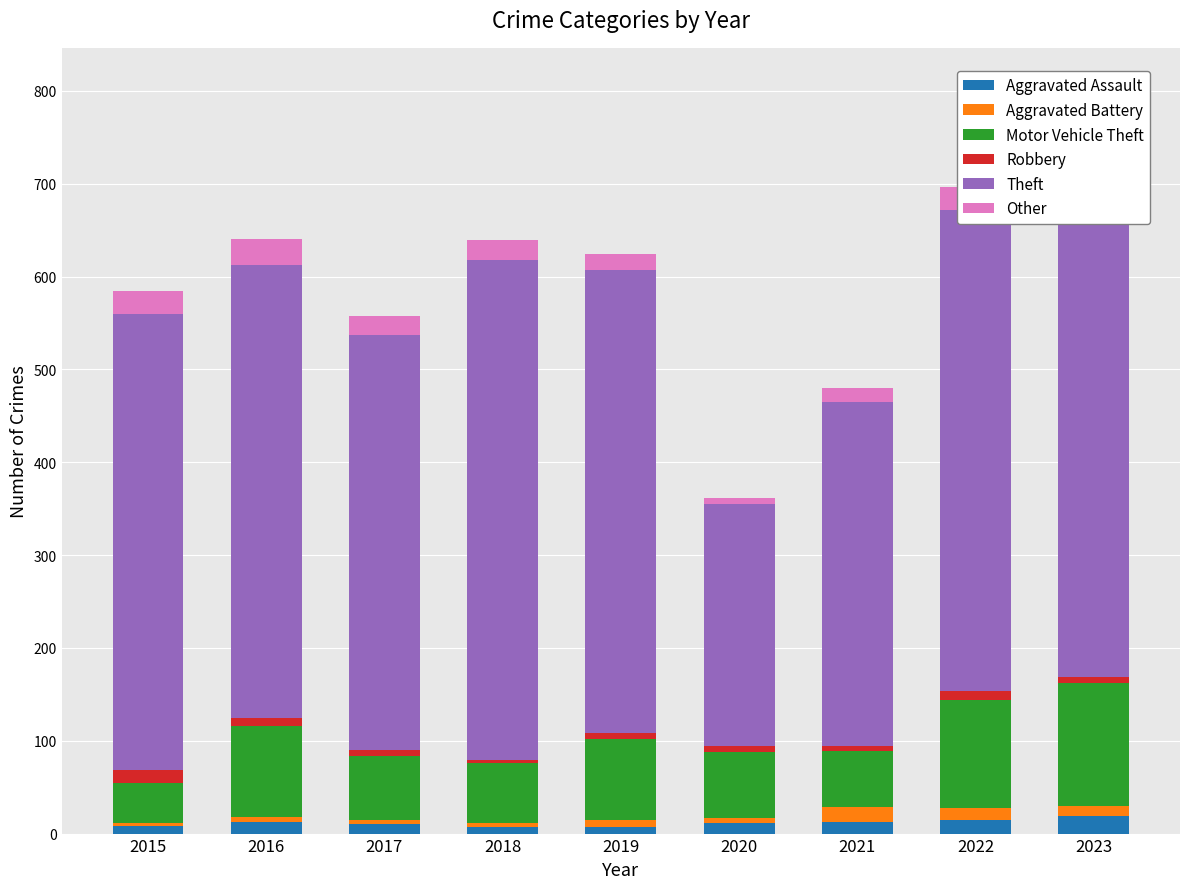

Where is Aggravated Battery nearest to the value 10?

2023